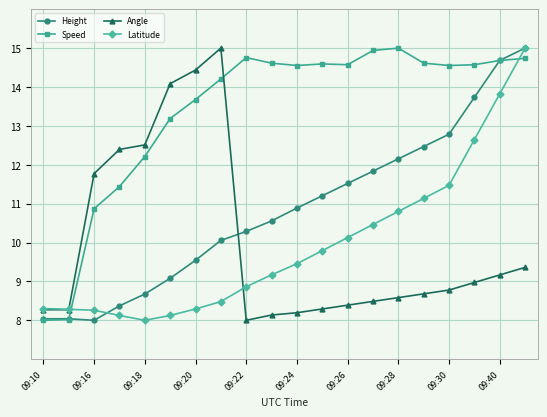

Which series has the largest total across all categories?

Speed